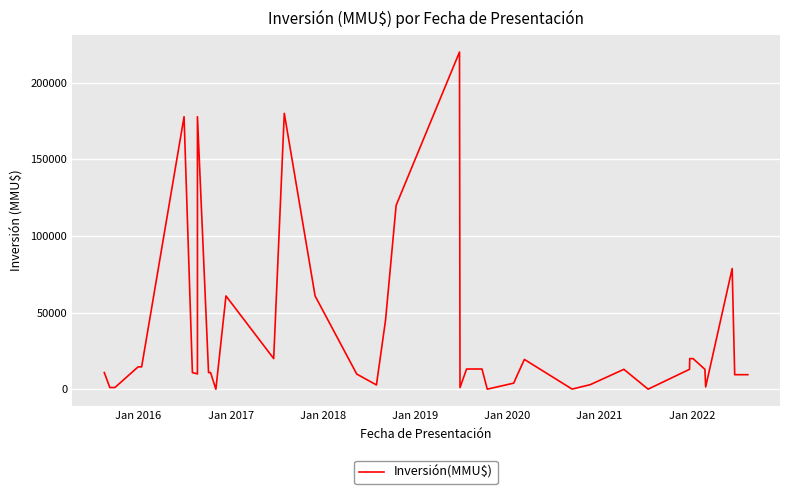

How many data points are above 13000?

17